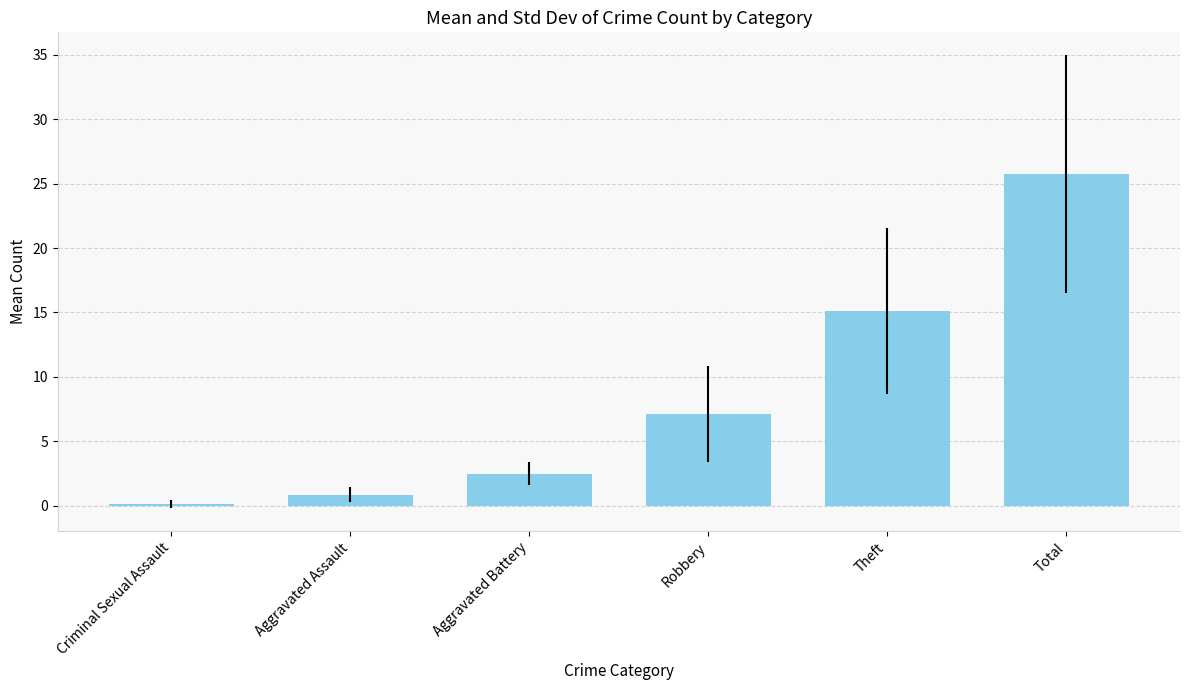

True or false: the data shows 17.3 at Total.

False